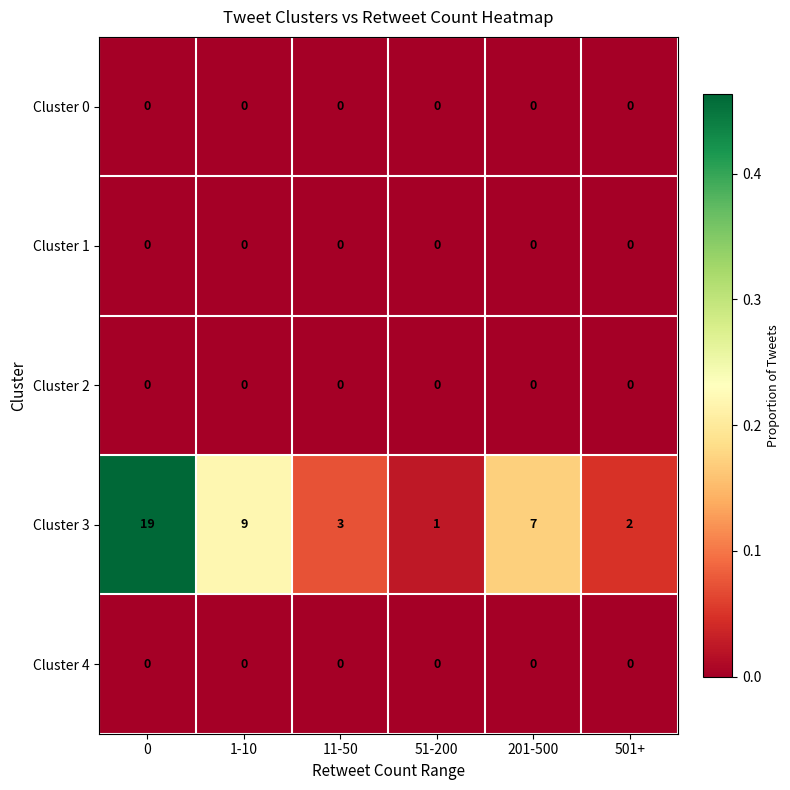

Reading right to left, transcribe all the data shown in this chart.

Cluster 0: 0	0	0	0	0	0
Cluster 1: 0	0	0	0	0	0
Cluster 2: 0	0	0	0	0	0
Cluster 3: 2	7	1	3	9	19
Cluster 4: 0	0	0	0	0	0